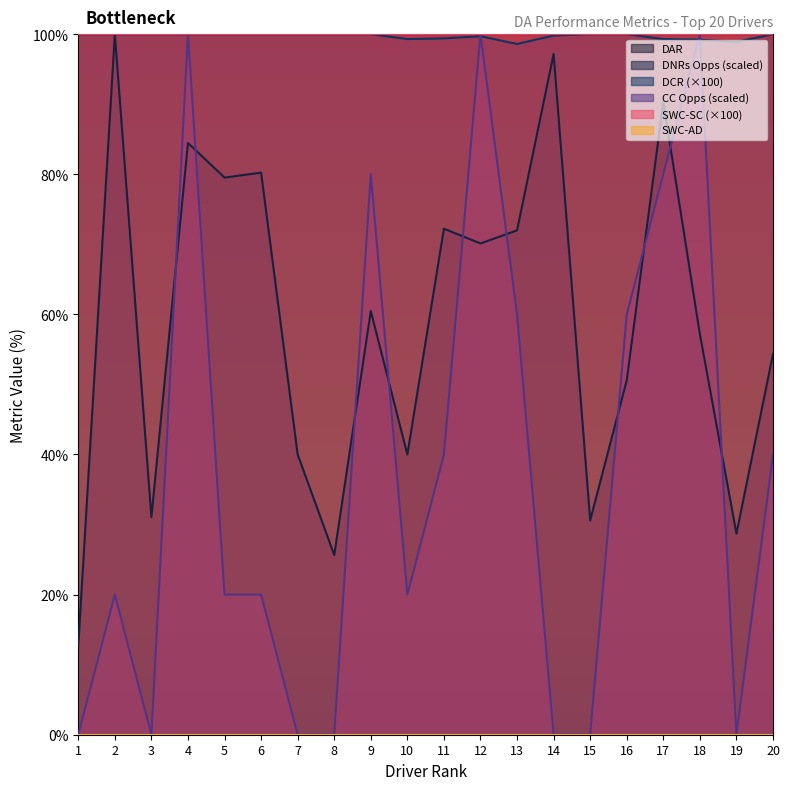

True or false: DCR and DNRs Opps cross at least once.

False